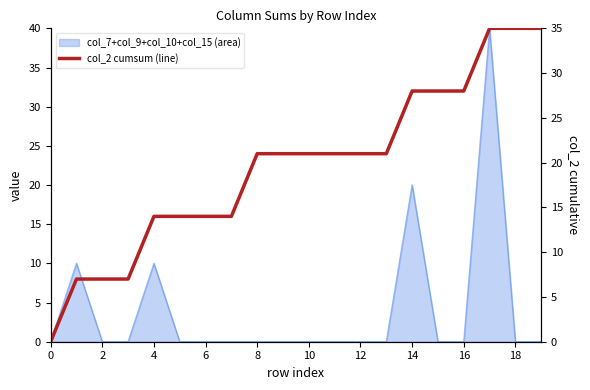

What is the difference between the maximum and second lowest values?

28